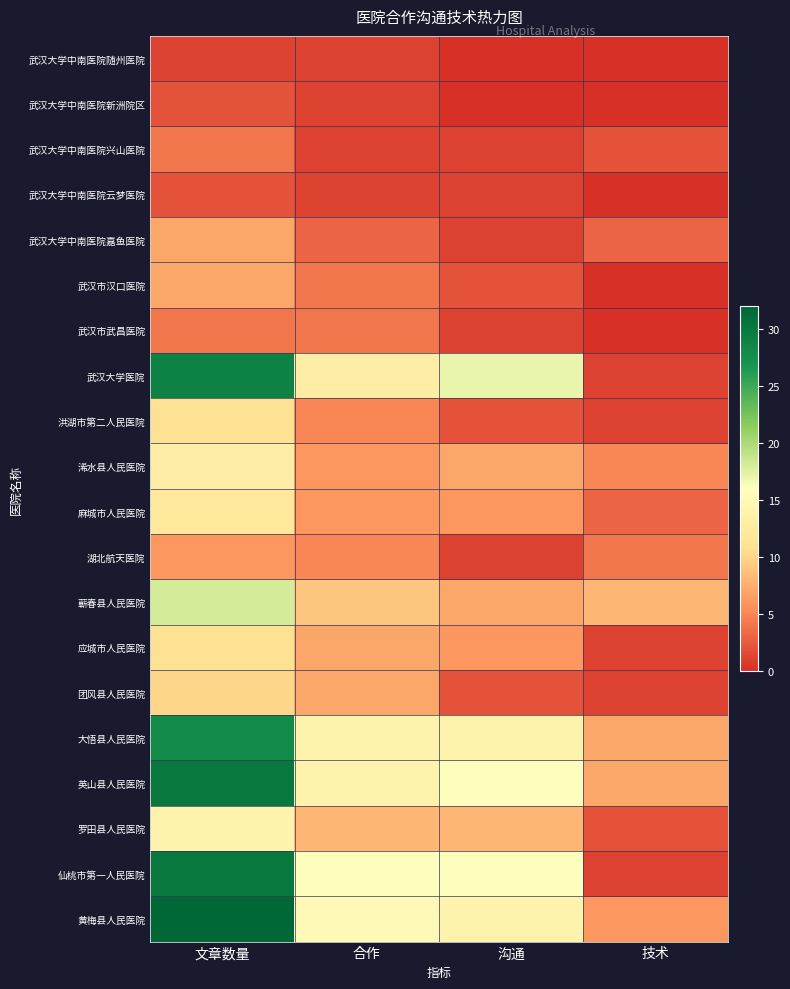

Which has a higher value, 文章数量 or 技术?

文章数量